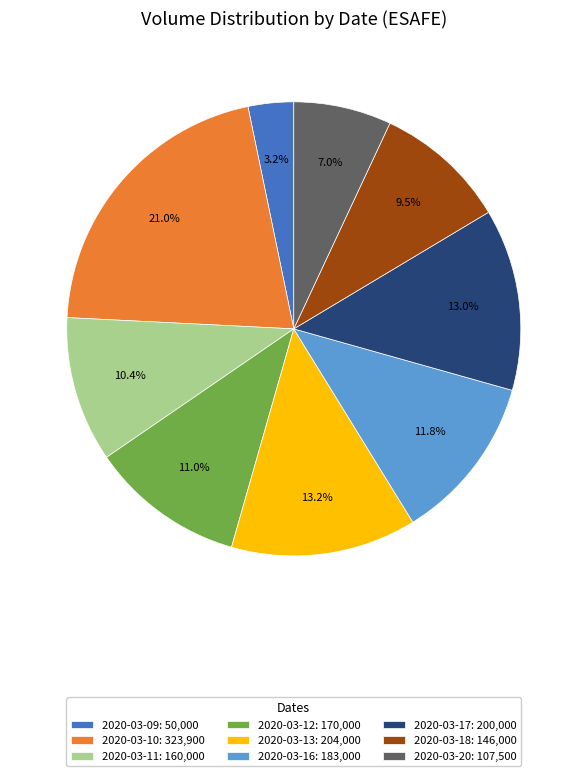

Which has a higher value, 2020-03-18 or 2020-03-10?

2020-03-10